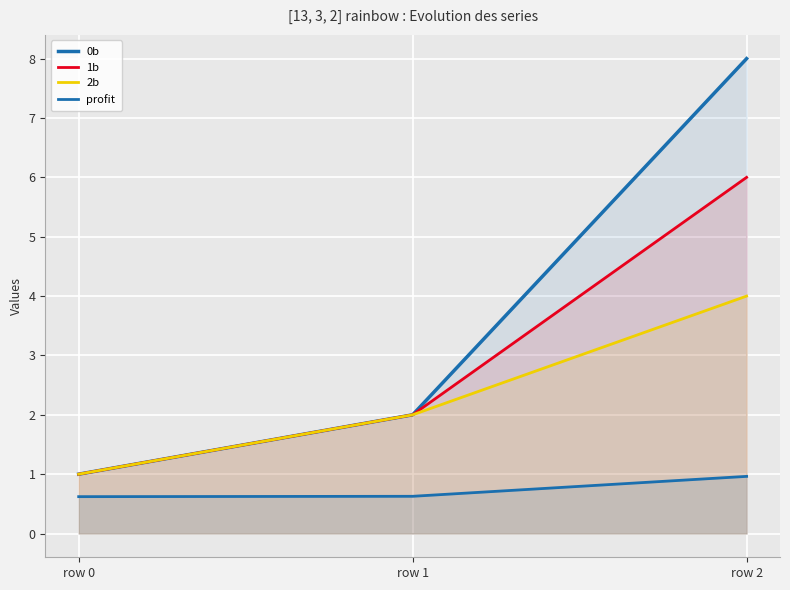

The value of 2b at row 2 is 2.4. True or false?

False